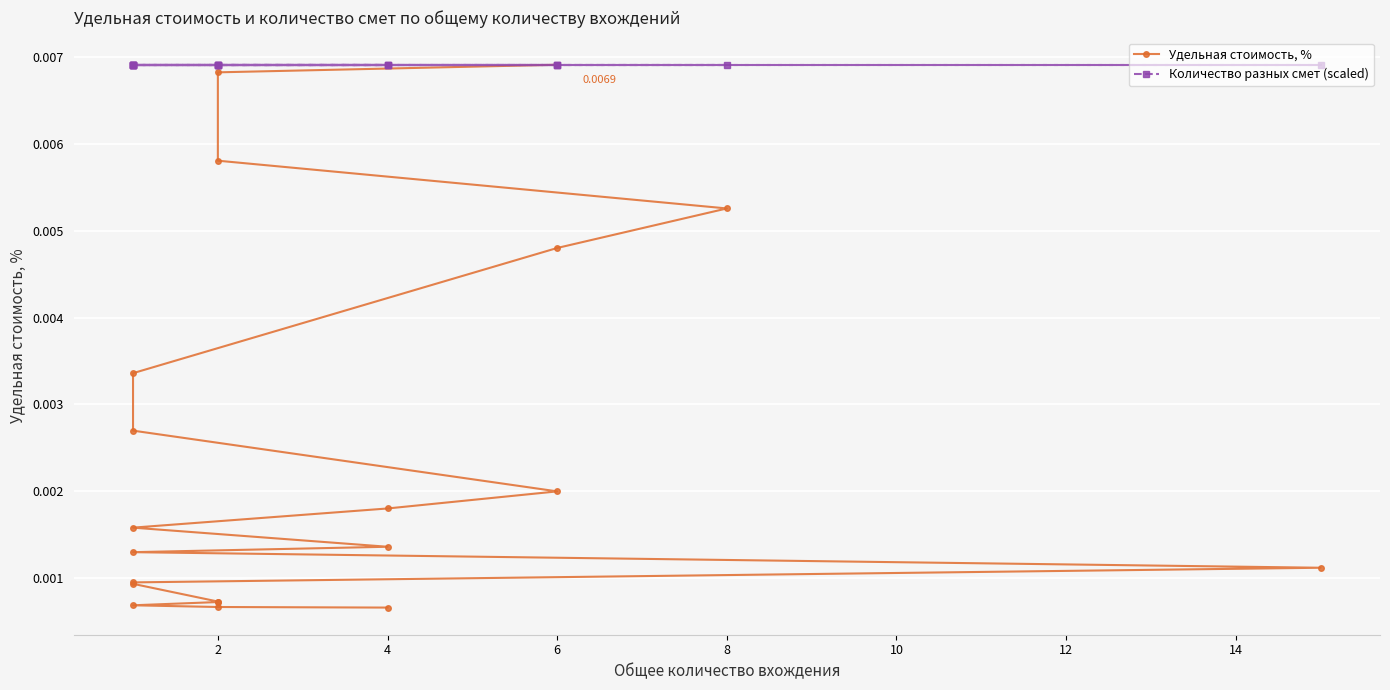

Between 4 and 6, which is larger?

6